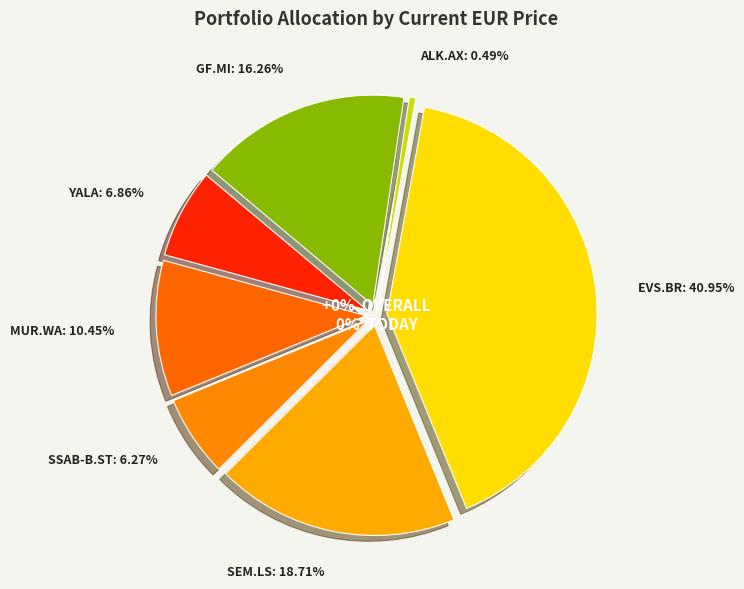

Rank the categories by value from highest to lowest.

EVS.BR, SEM.LS, GF.MI, MUR.WA, YALA, SSAB-B.ST, ALK.AX